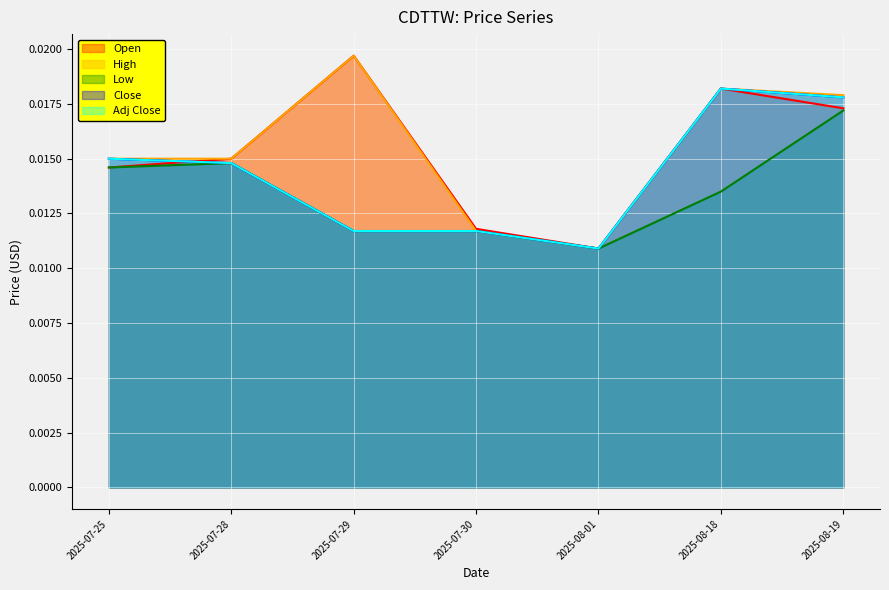

The Low series shows 0.0 at 2025-08-18. True or false?

False